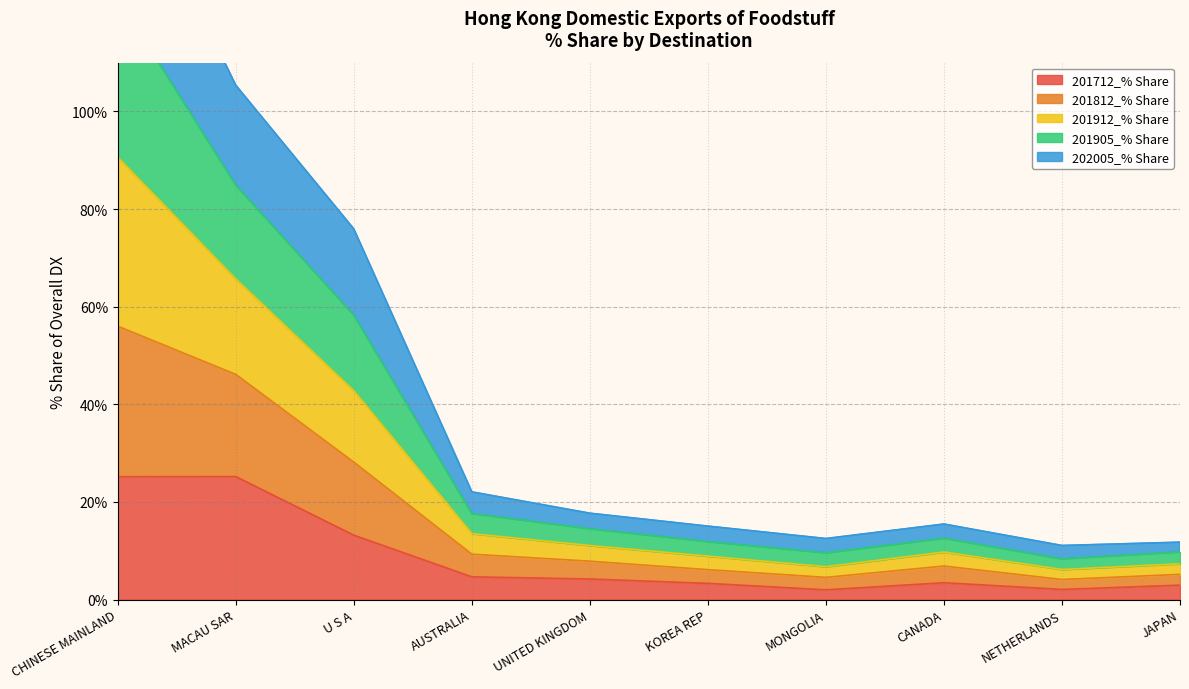

True or false: 201712_% Share and 201812_% Share intersect in this chart.

False